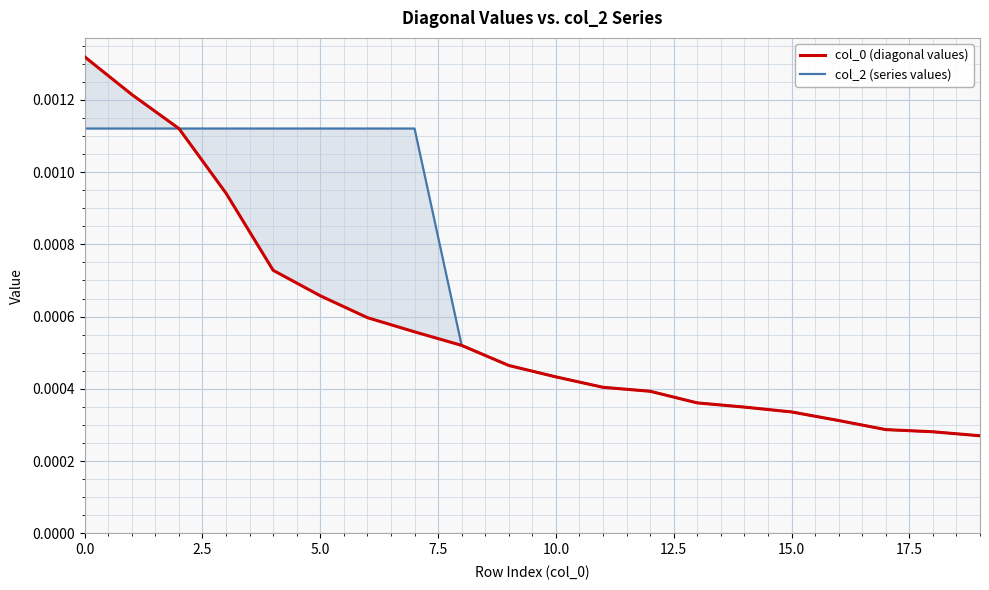

What are all the series names shown in the legend?

col_0 (diagonal values), col_2 (series values)